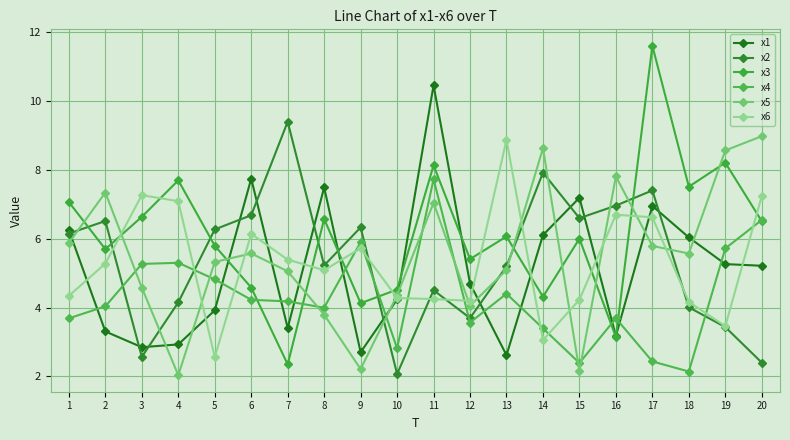

What is the difference between the second highest and second lowest values in the x6 series?

4.2